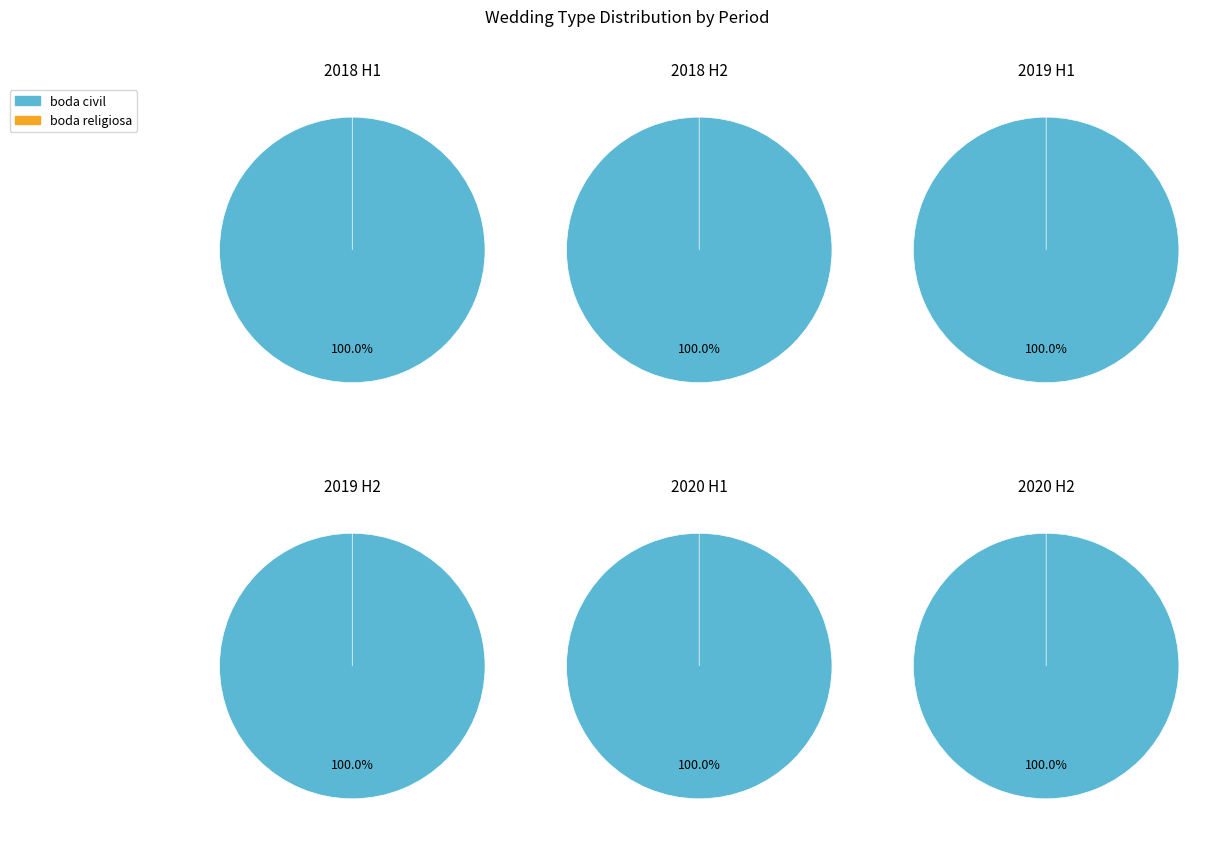

Between 2019-10 and 2020-02, which series saw the biggest shift?

boda civil